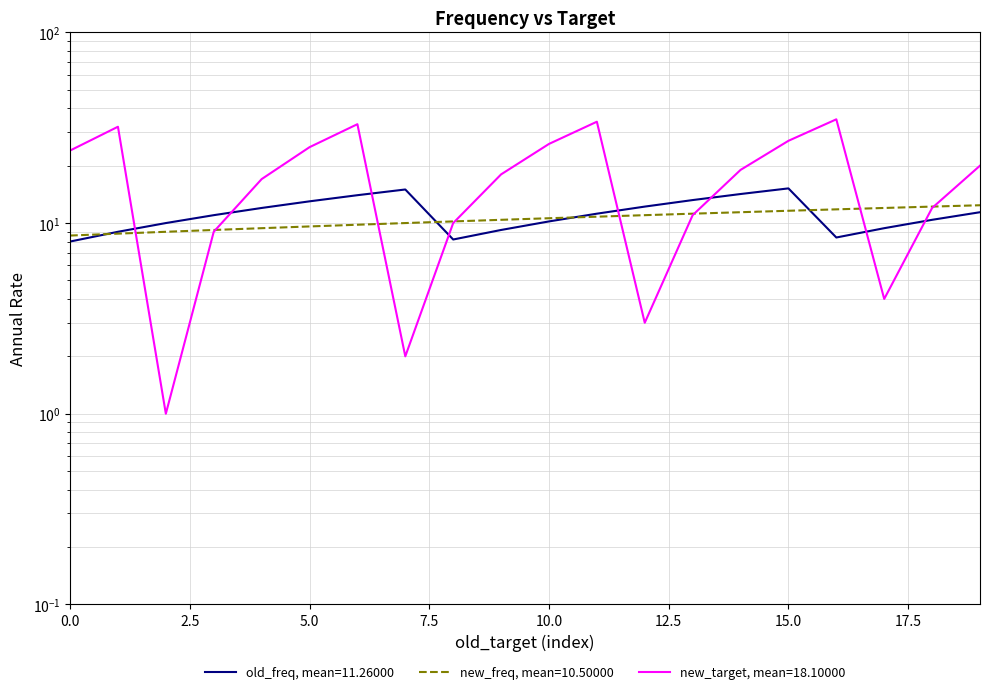

Where is the first local minimum for old_freq?

8